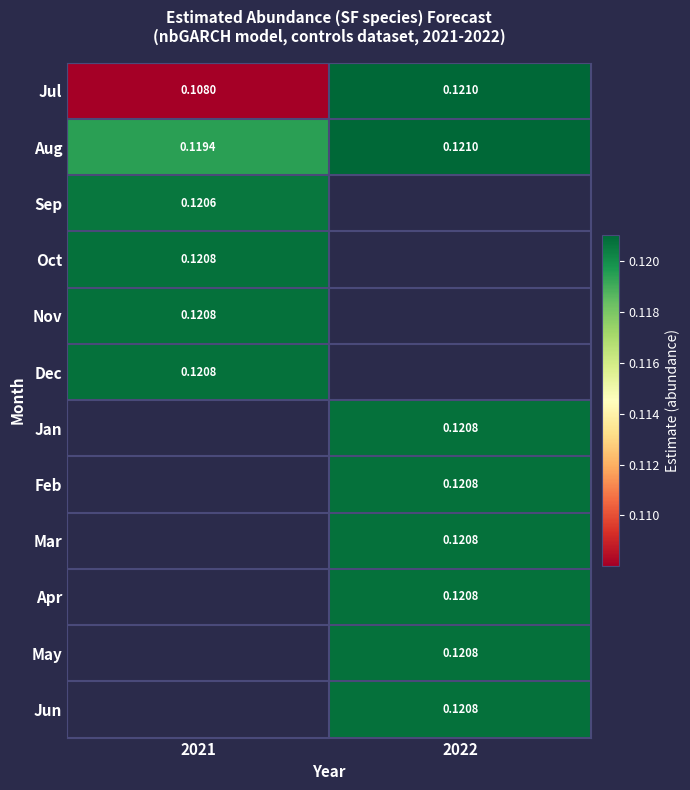

How many values in the Apr series exceed 0?

1